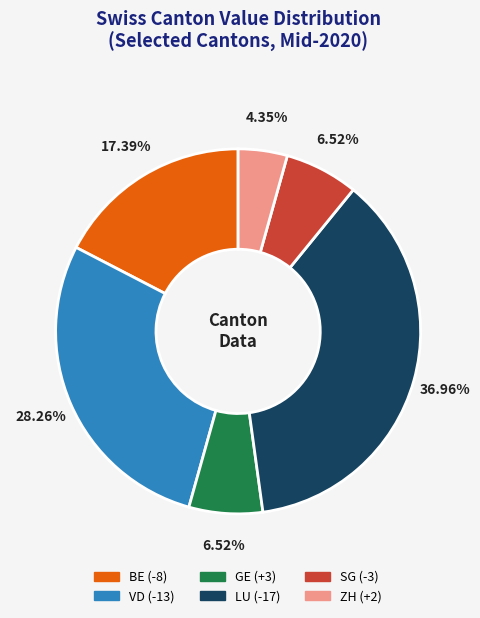

Is the sum of LU and ZH greater than half?

No